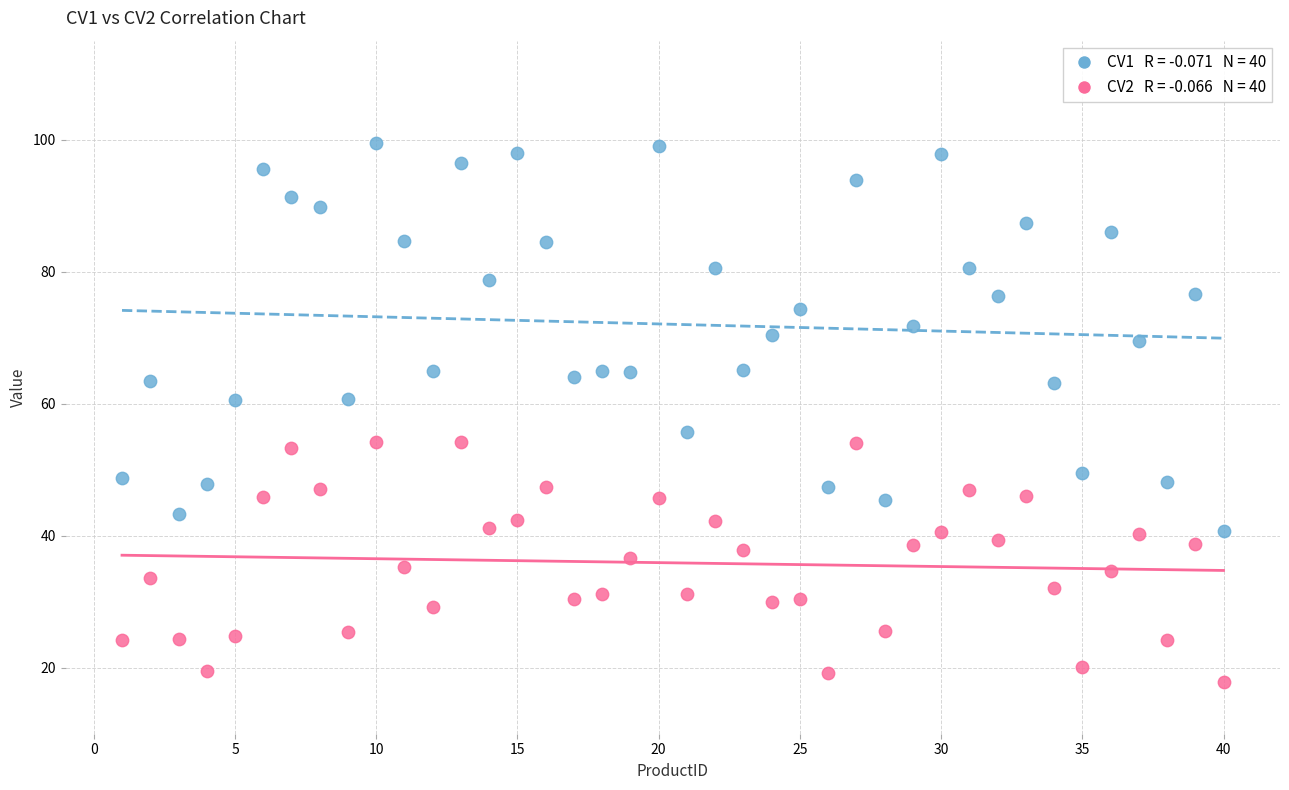

Across all data points, what is the range of Y values (max minus min)?

81.5